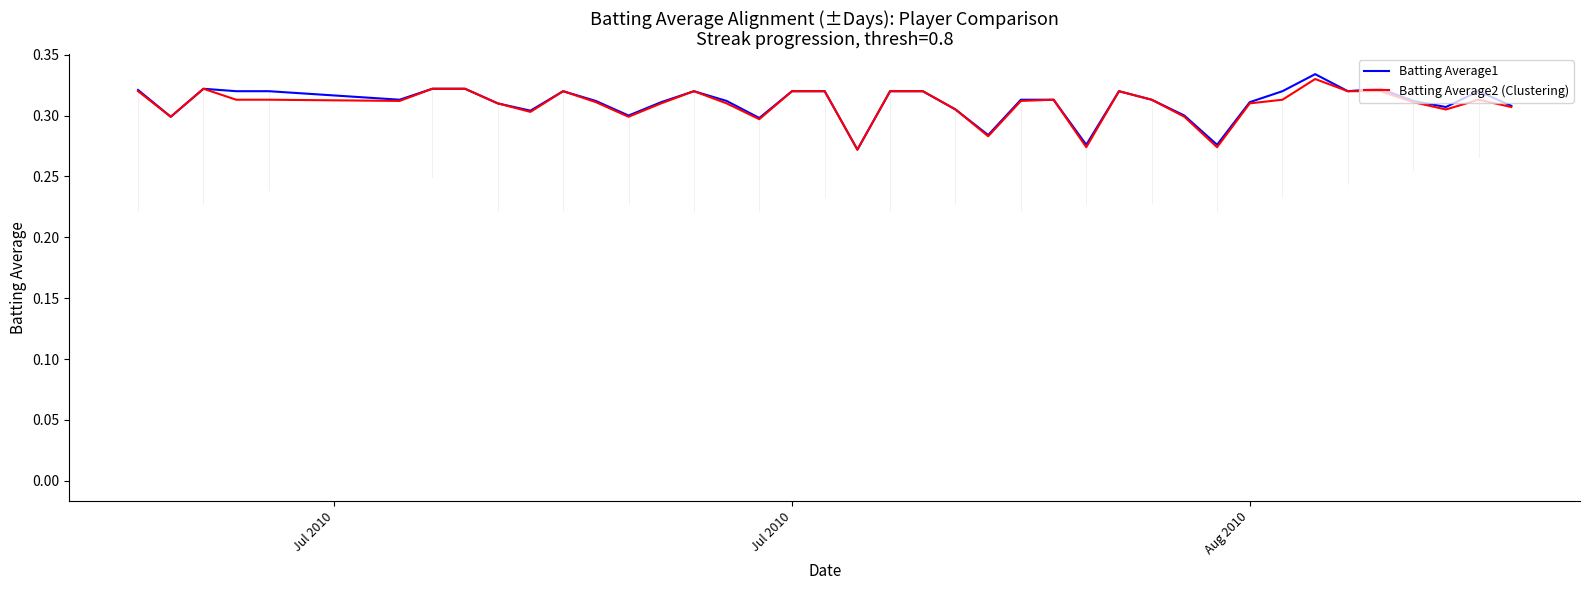

Which series has the largest range (max minus min)?

Batting Average1